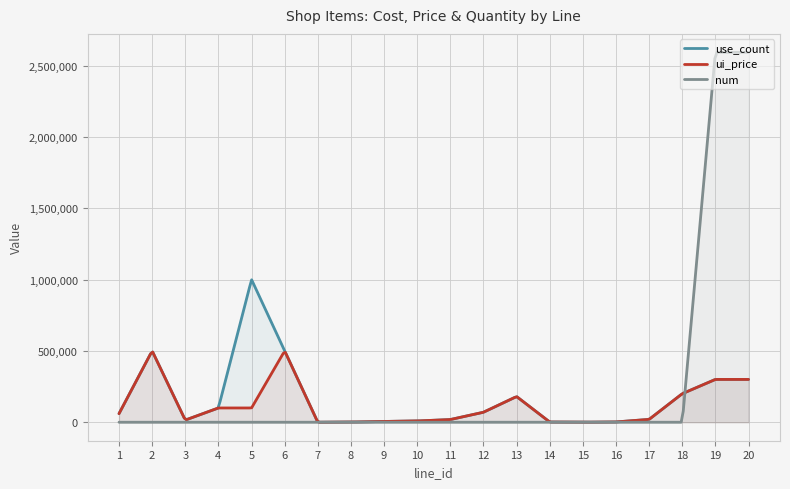

What is the difference between the use_count values at 10 and 13?

171200